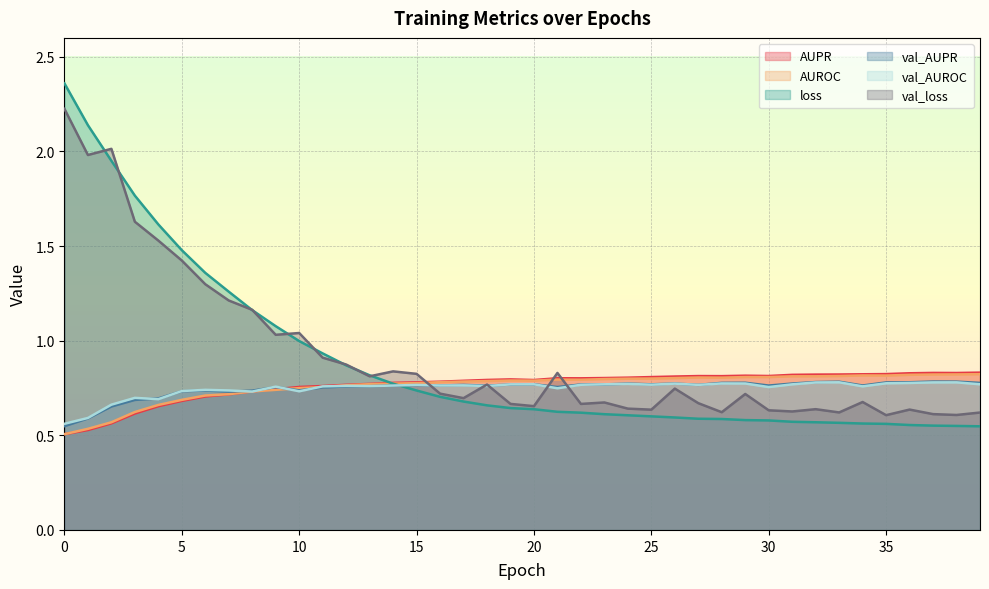

How many categories are shown in the chart?

40